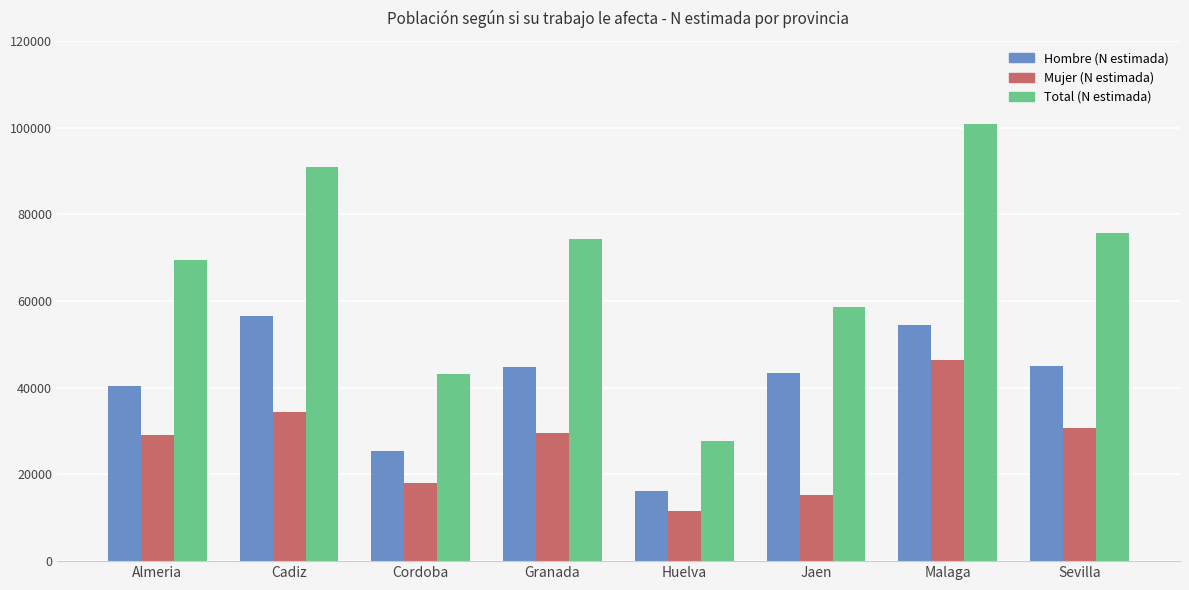

How many groups of bars are there?

8